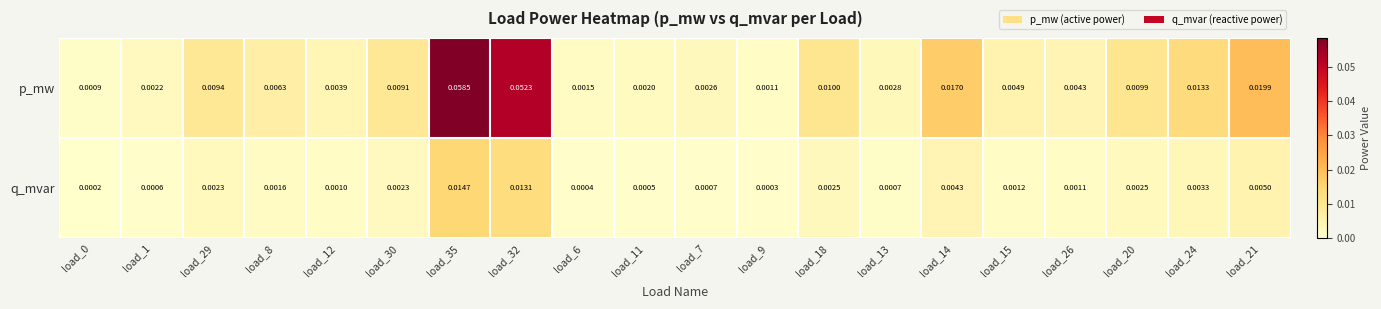

Which series has the largest range (max minus min)?

p_mw